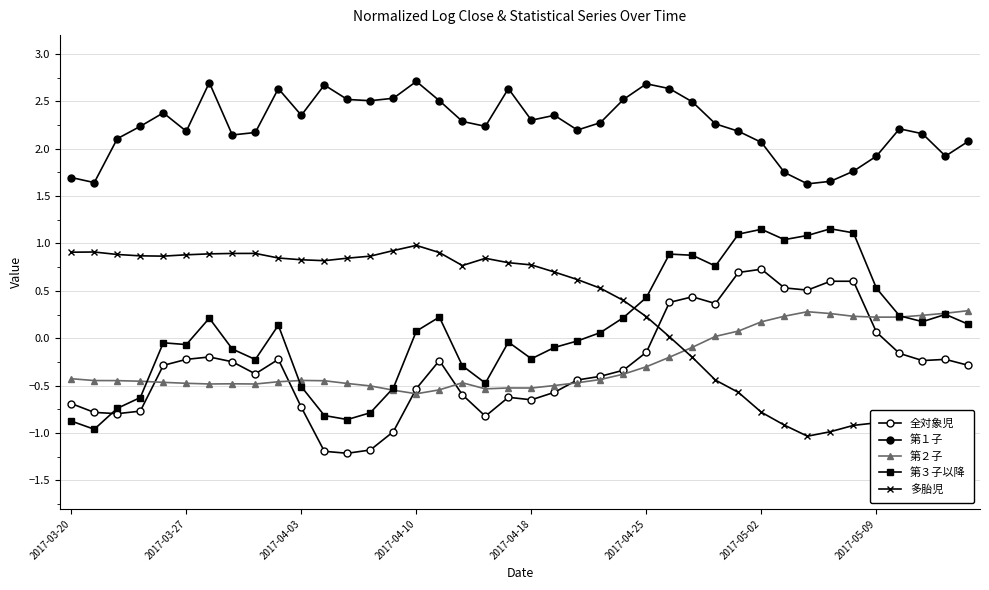

How many data points in 第１子 are above 2?

32